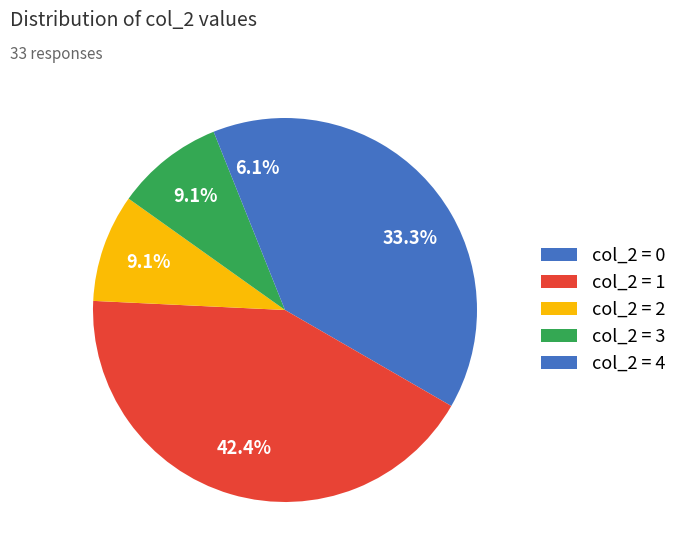

How many segments does this pie chart have?

5